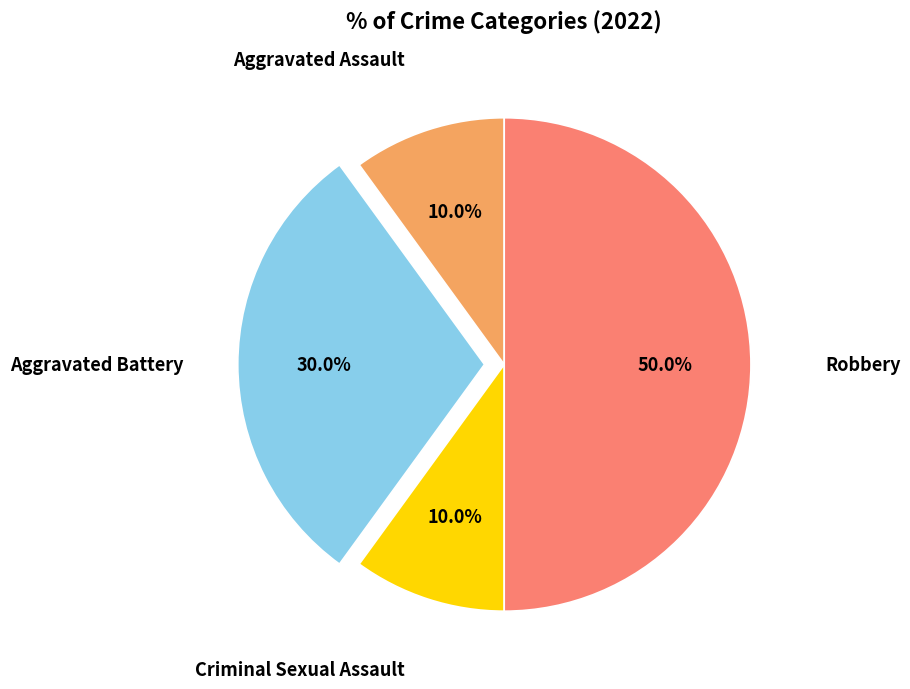

Count the number of slices in the pie.

4